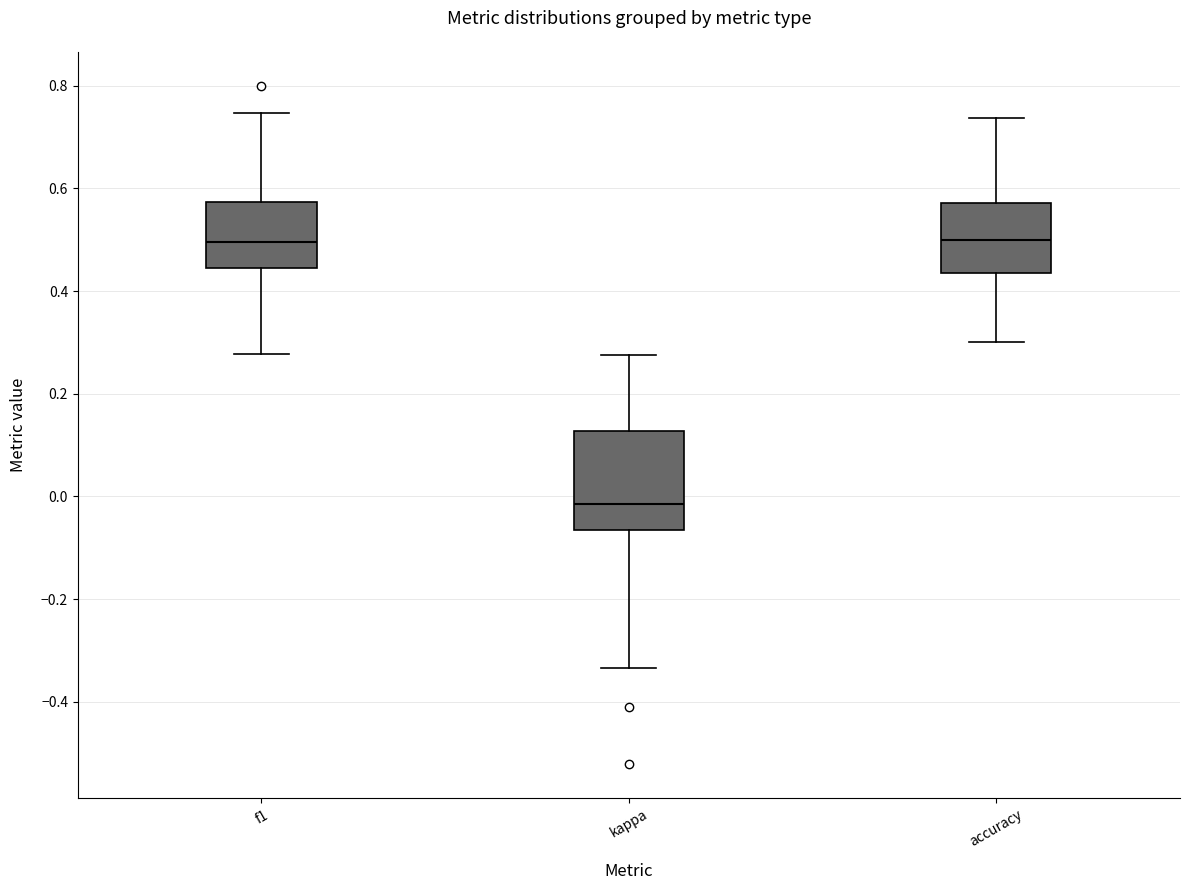

Reading left to right, transcribe this box plot: for each box, give where its median line is, the range the box spans, and where its two whiskers end, as read against the y-axis. The values are not printed on the chart, so give them approximately, as read against the axis.

f1: median 0.50, box 0.44 to 0.58, whiskers 0.28 to 0.74
kappa: median -0.02, box -0.06 to 0.12, whiskers -0.34 to 0.28
accuracy: median 0.50, box 0.44 to 0.58, whiskers 0.30 to 0.74